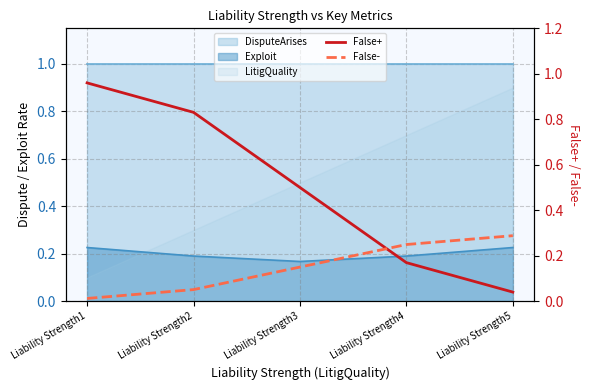

True or false: False+ has more than 0 interior local peaks.

False